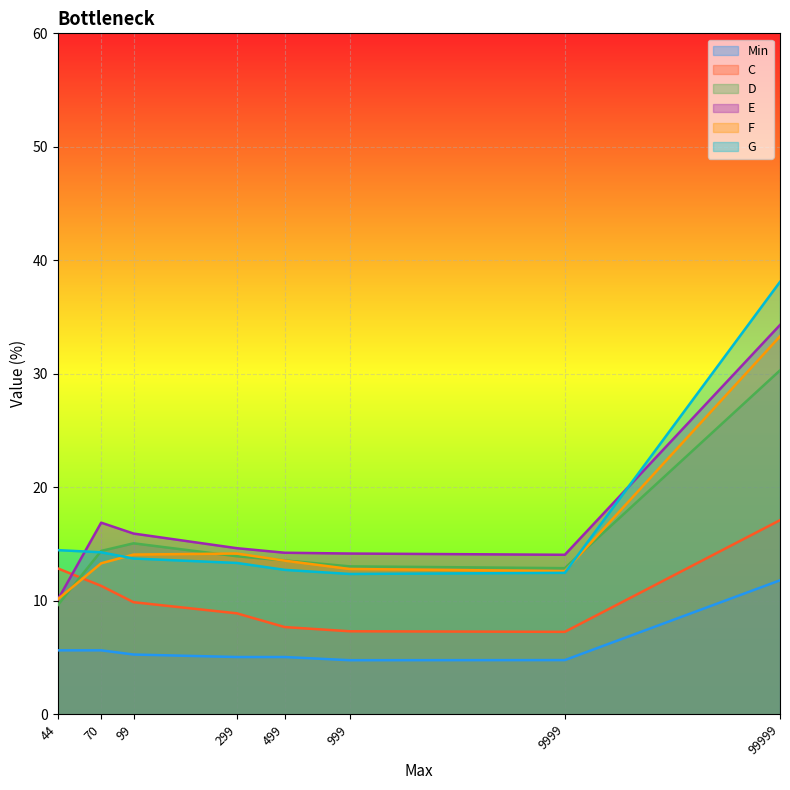

What is the average value of the E series?

16.8